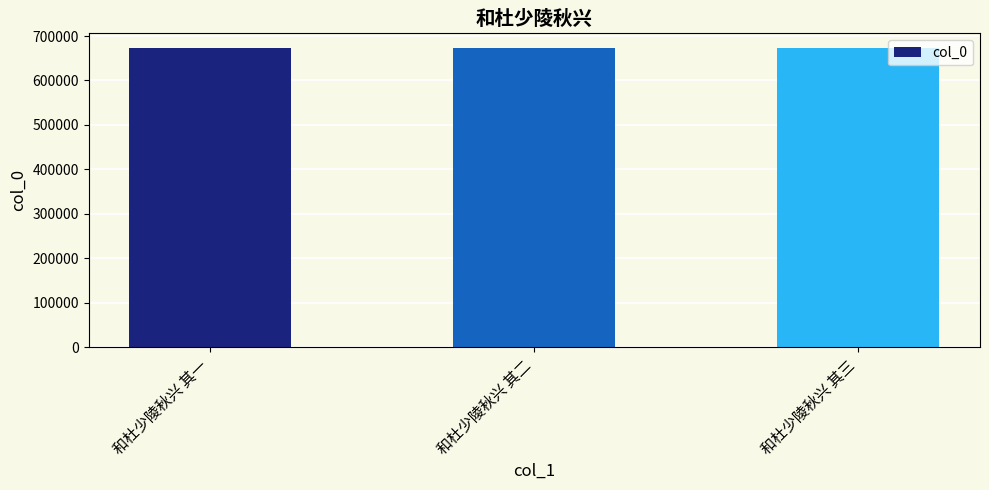

What is the label of the 2nd bar from the right?

和杜少陵秋兴 其二